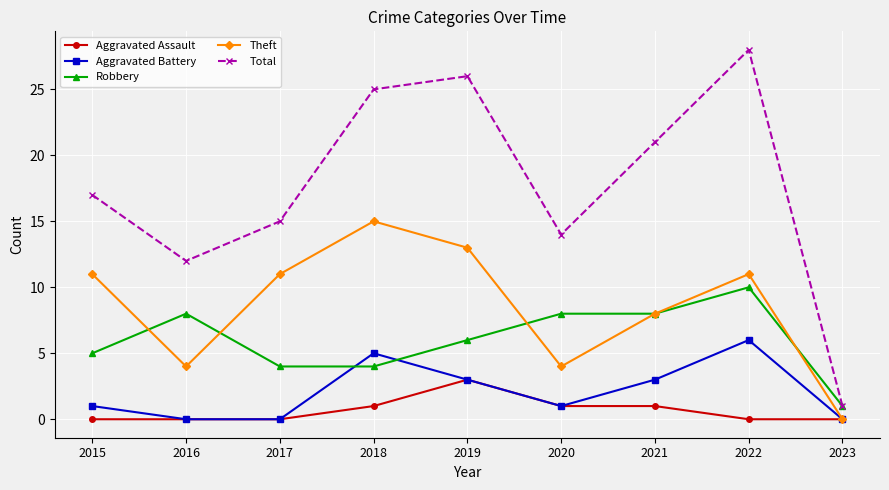

What is the total value across all series at 2023?

2